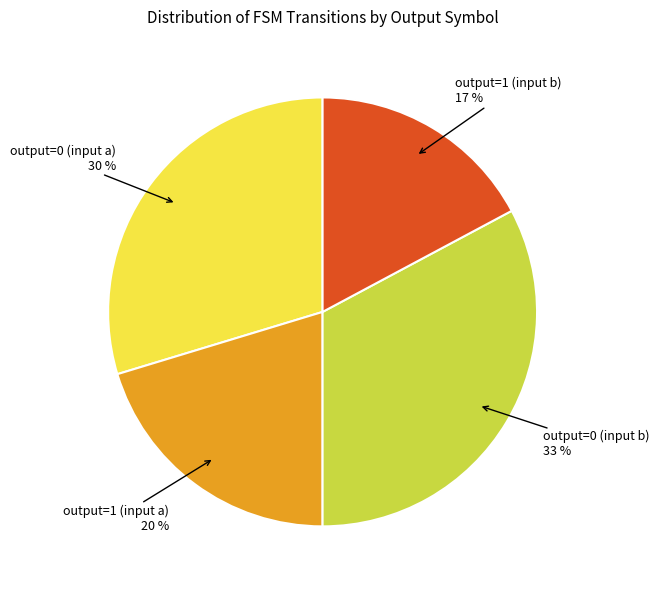

To the nearest percent, what is the difference between the largest and smallest slice percentages?

16%